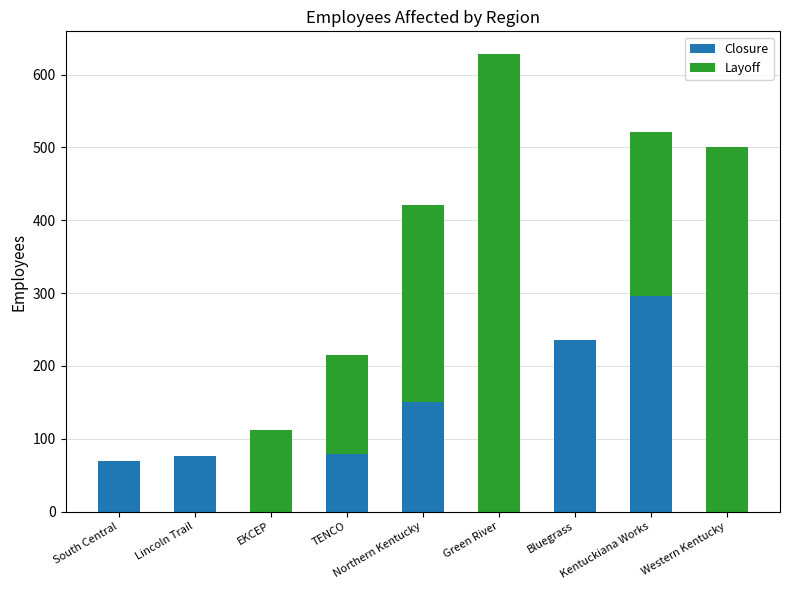

What is the sum of all Closure values?

906